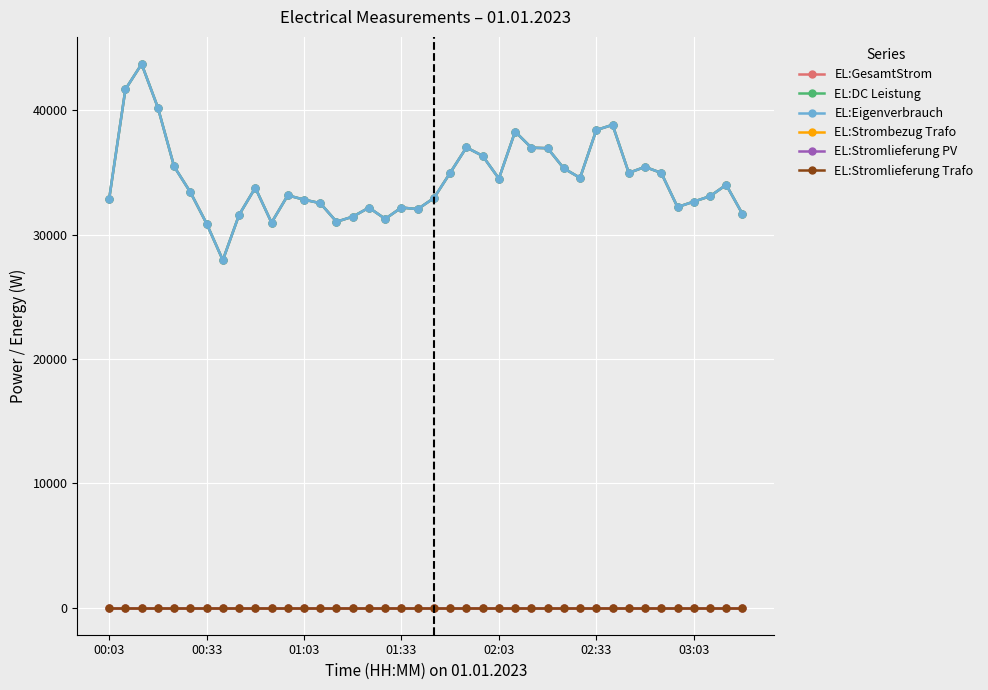

Does the chart have visible grid lines?

Yes